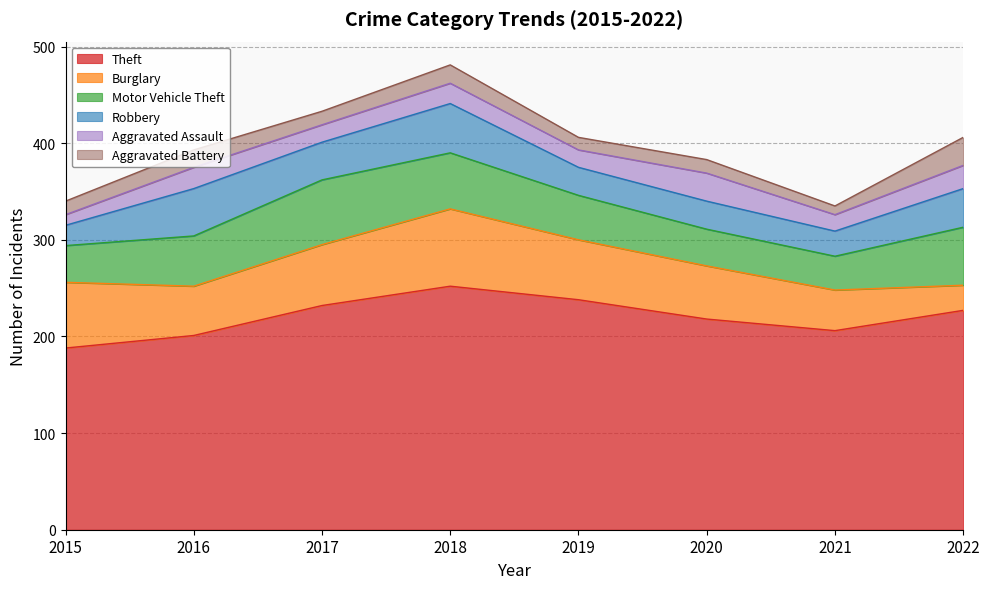

The Aggravated Battery series shows 14 at 2017. True or false?

True